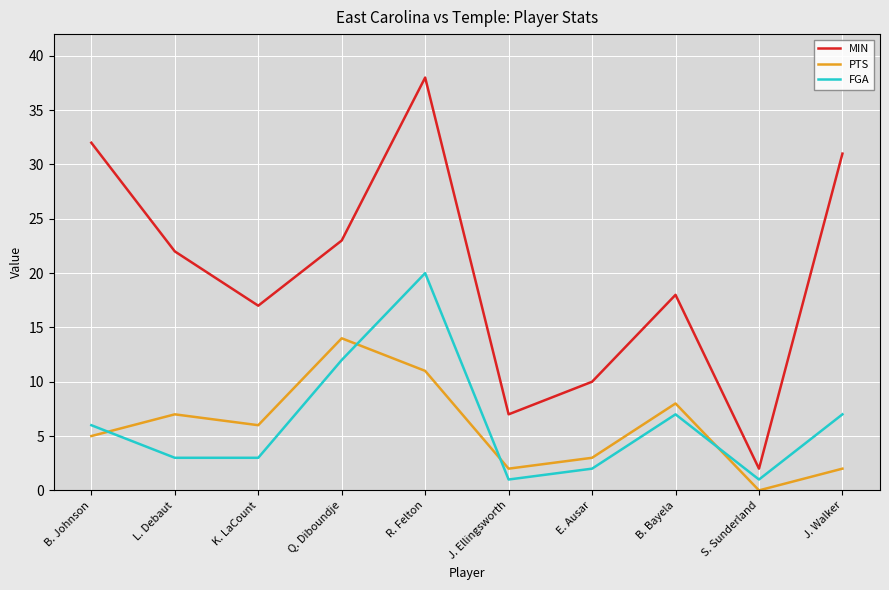

Is the value of FGA at E. Ausar greater than the value of MIN at Q. Diboundje?

No